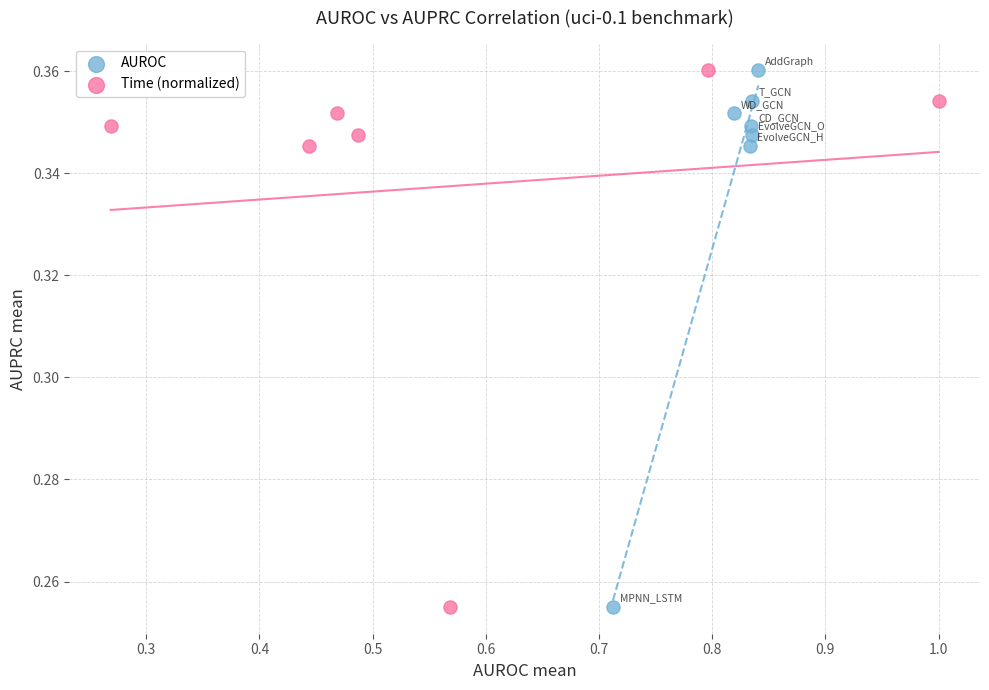

What are all the series names shown in the legend?

AUROC, Time (normalized)